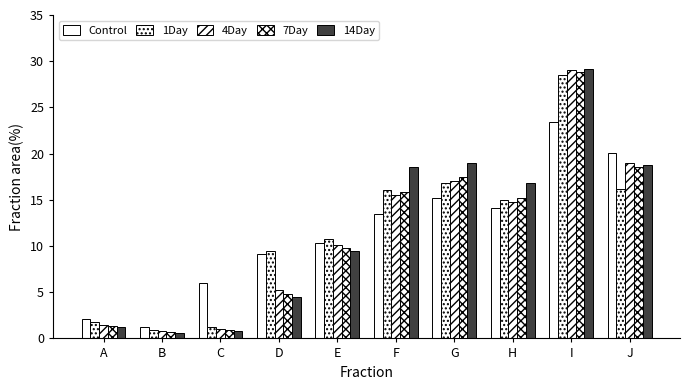

What is the sum of all 1Day values?

116.8